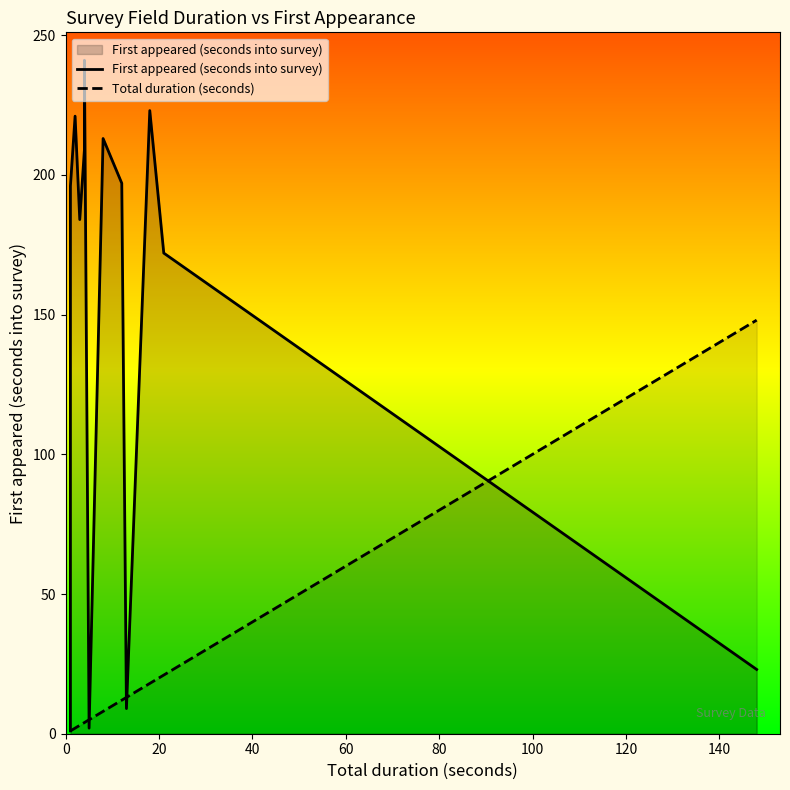

What are all the series names shown in the legend?

First appeared (seconds into survey), Total duration (seconds)